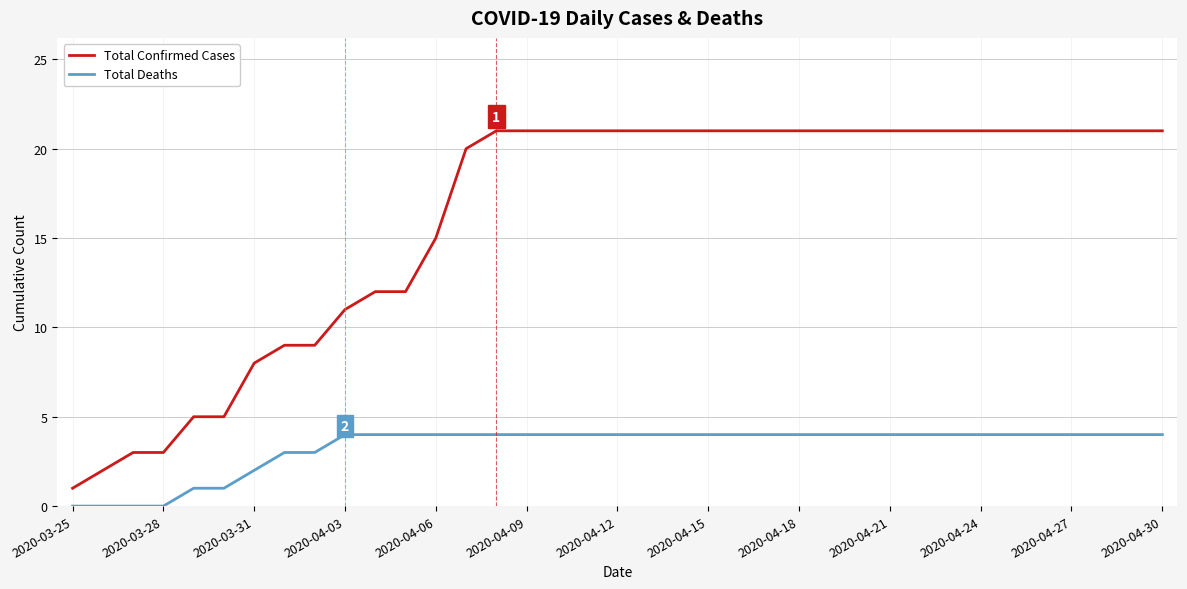

Which series has the widest spread of values?

Total Confirmed Cases